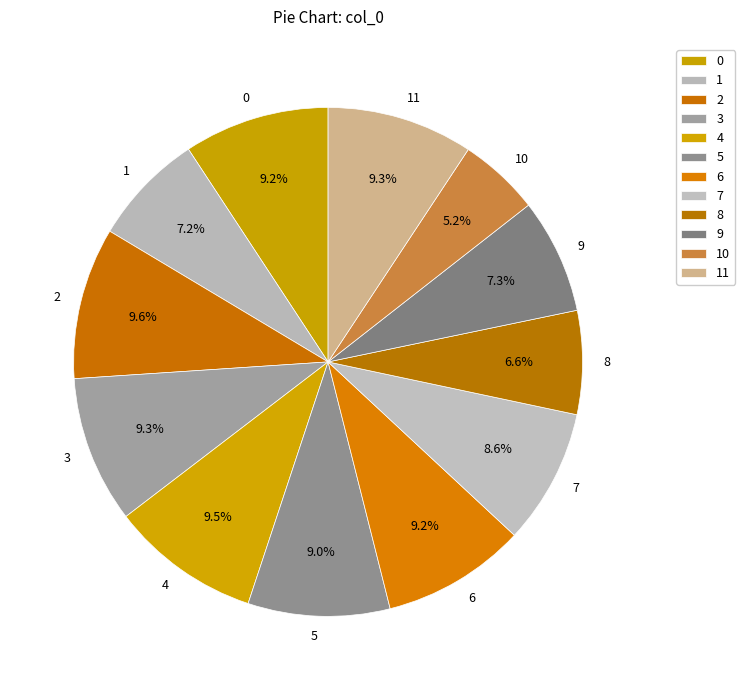

Which slice is the smallest?

10